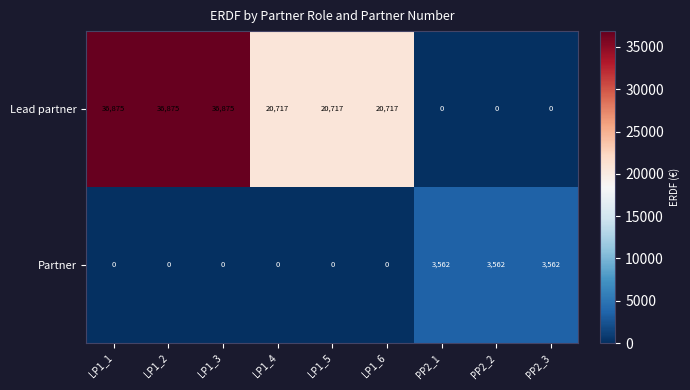

Reading left to right, extract all data points from this chart.

Lead partner: 36875	36875	36875	20717	20717	20717	0	0	0
Partner: 0	0	0	0	0	0	3562	3562	3562